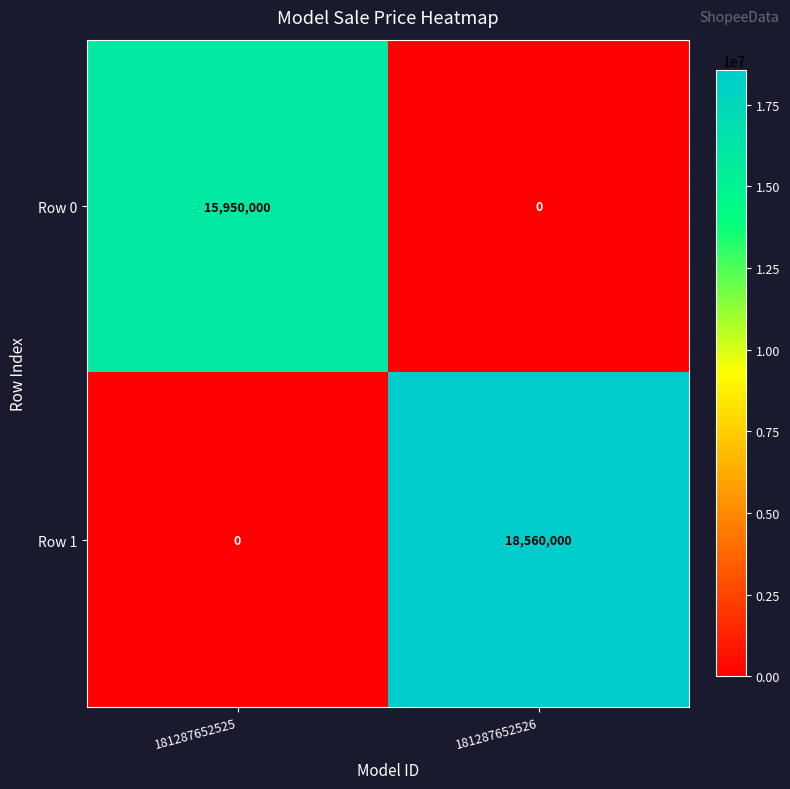

Between 181287652525 and 181287652526, which series saw the biggest shift?

Row 1